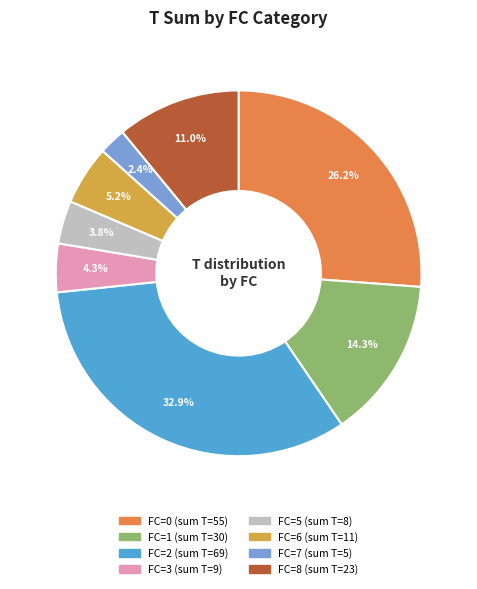

How many segments does this pie chart have?

8